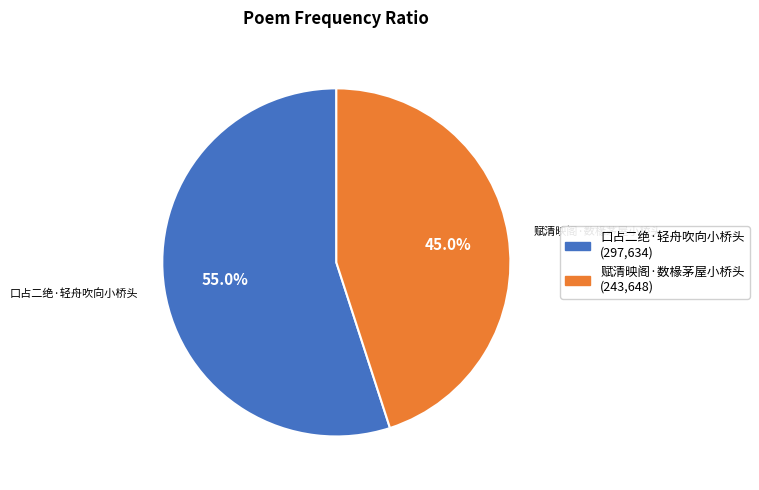

How much of the chart is everything except 赋清映阁·数椽茅屋小桥头?

55.0%